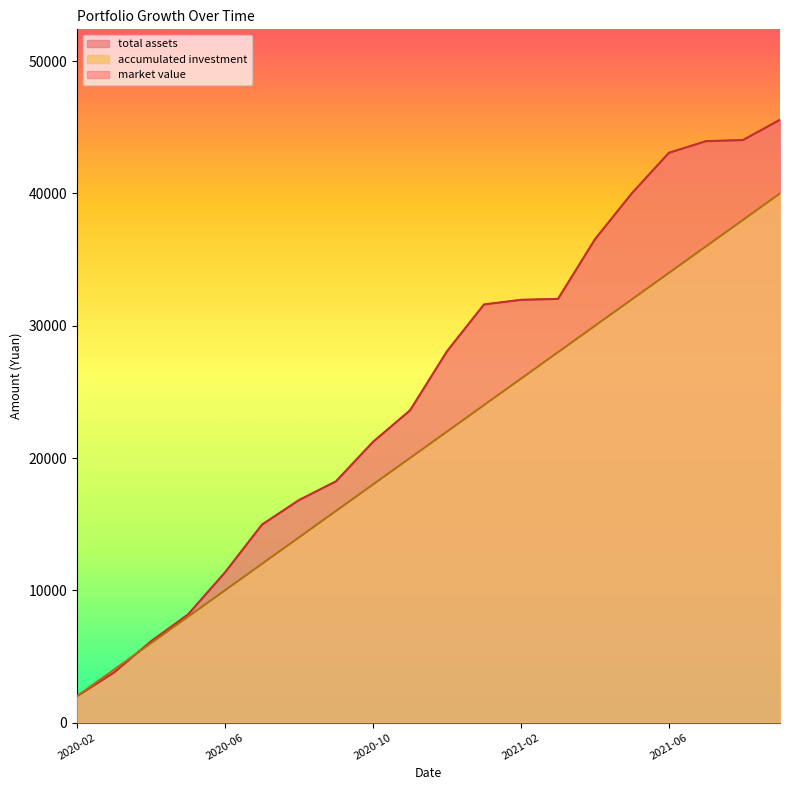

The value of accumulated investment at 2021-06 is 8296.4. True or false?

False